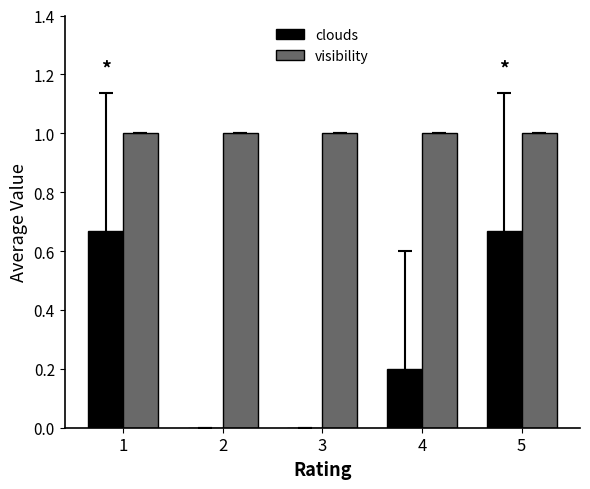

How many groups of bars are there?

5